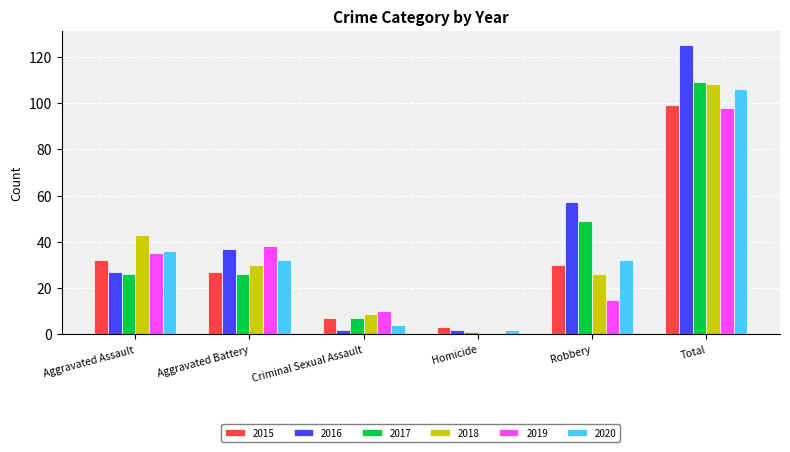

What is the maximum value for 2017?

109